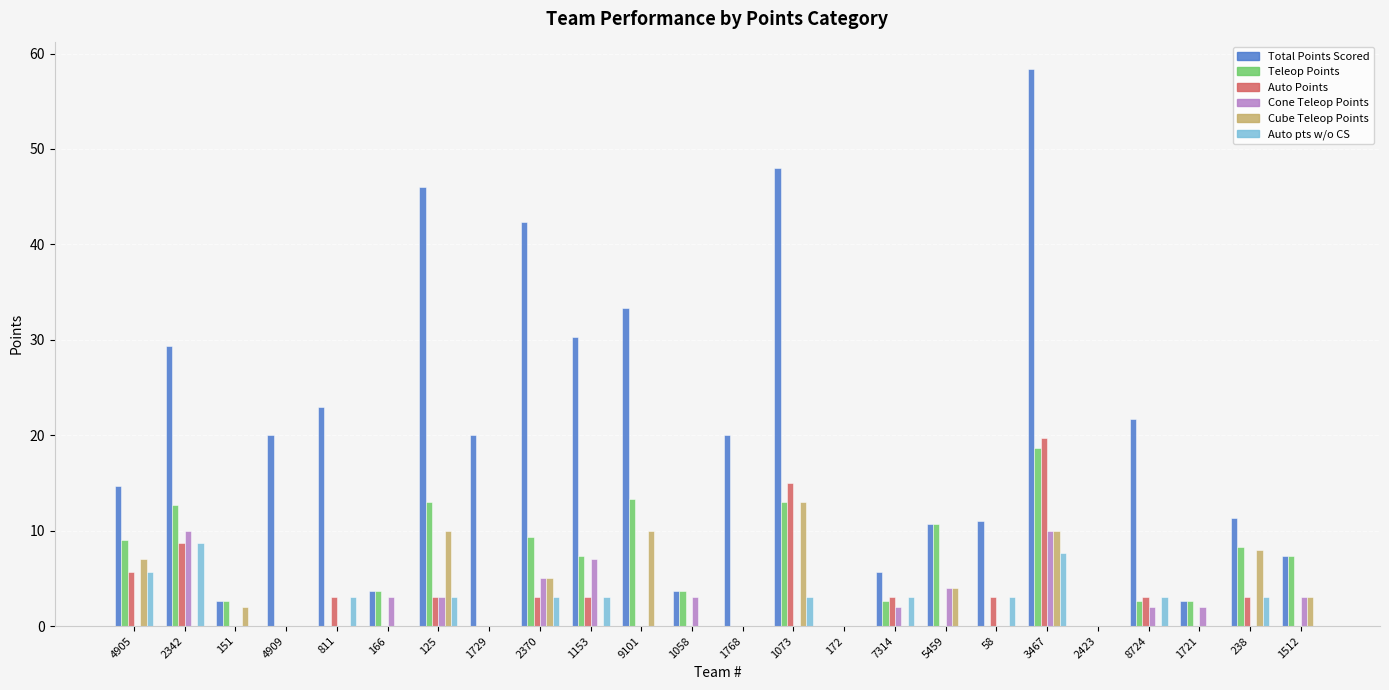

Between 166 and 9101, which series saw the biggest shift?

Total Points Scored